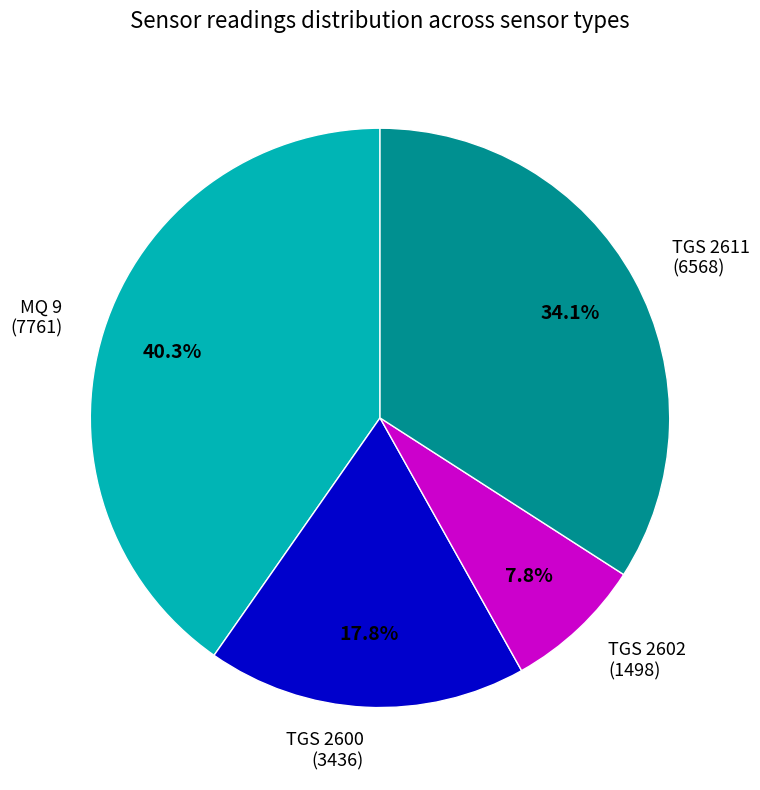

Which category has the smallest portion of the pie?

TGS 2602